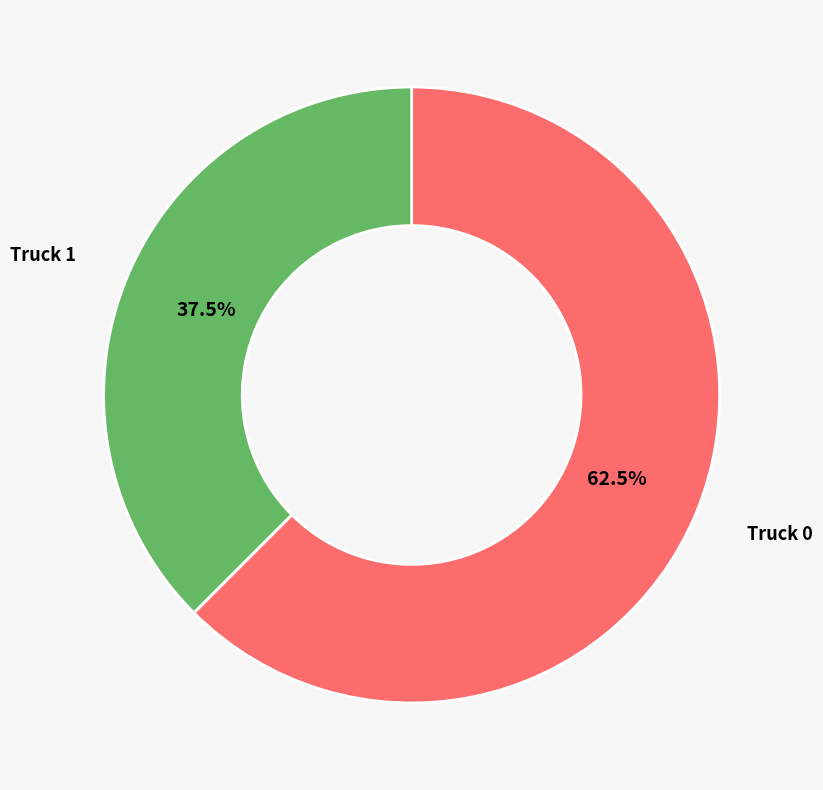

Does Truck 0 represent more than half of the total?

Yes